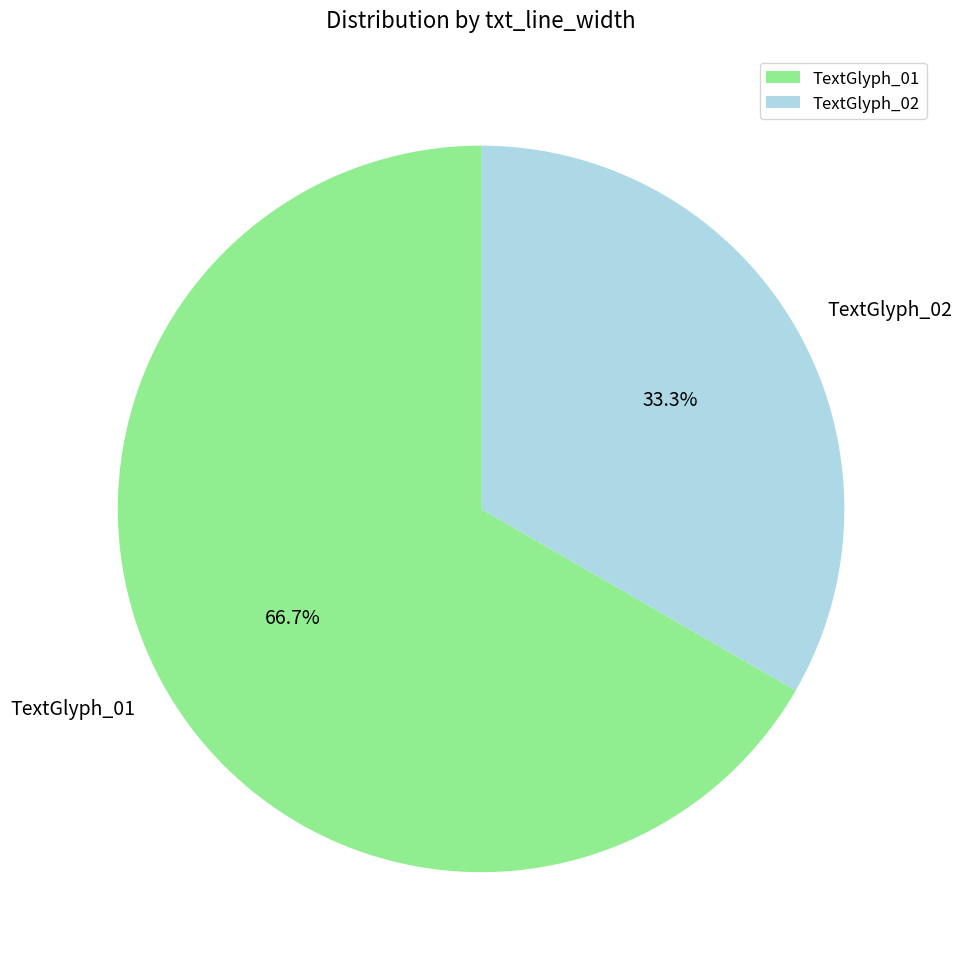

How many slices are in this pie chart?

2